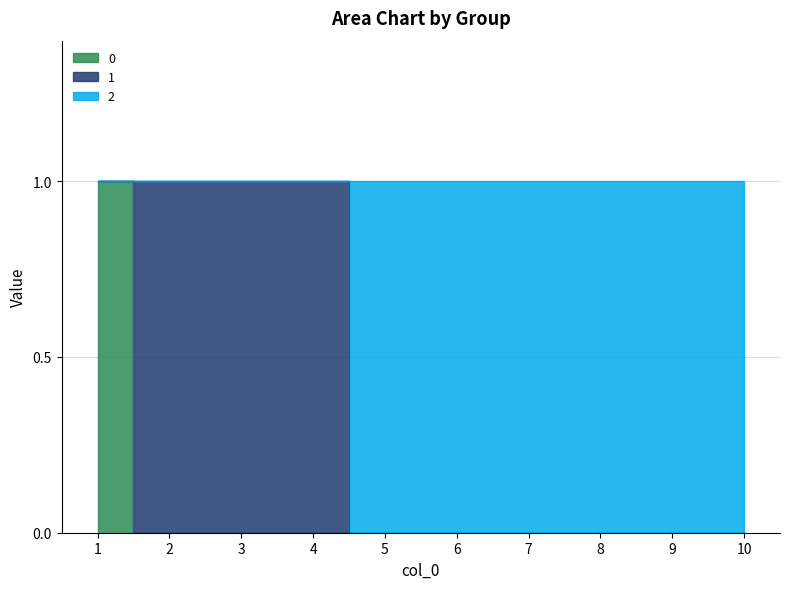

How many categories are shown in the chart?

10